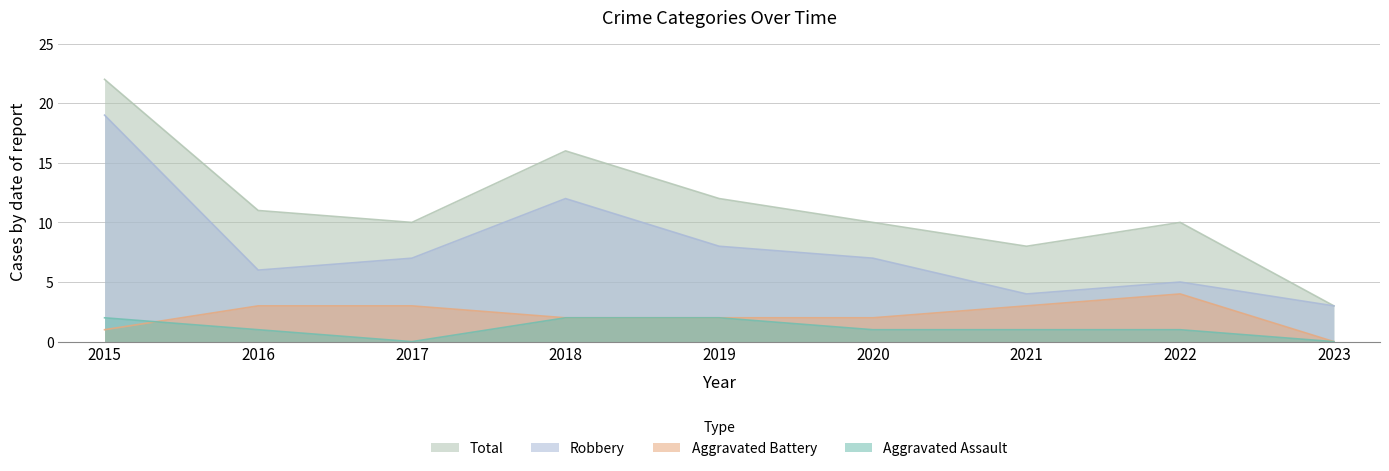

Does the chart have visible grid lines?

Yes